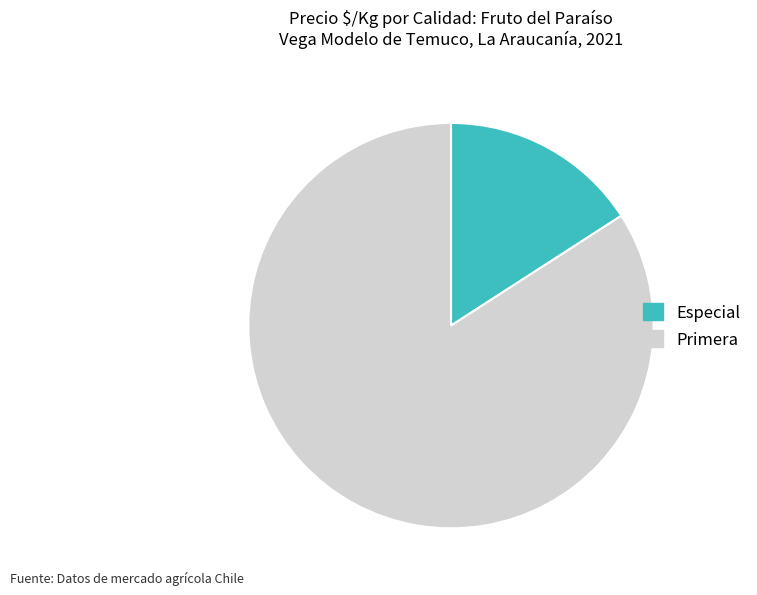

What is the largest slice in the pie chart?

Primera